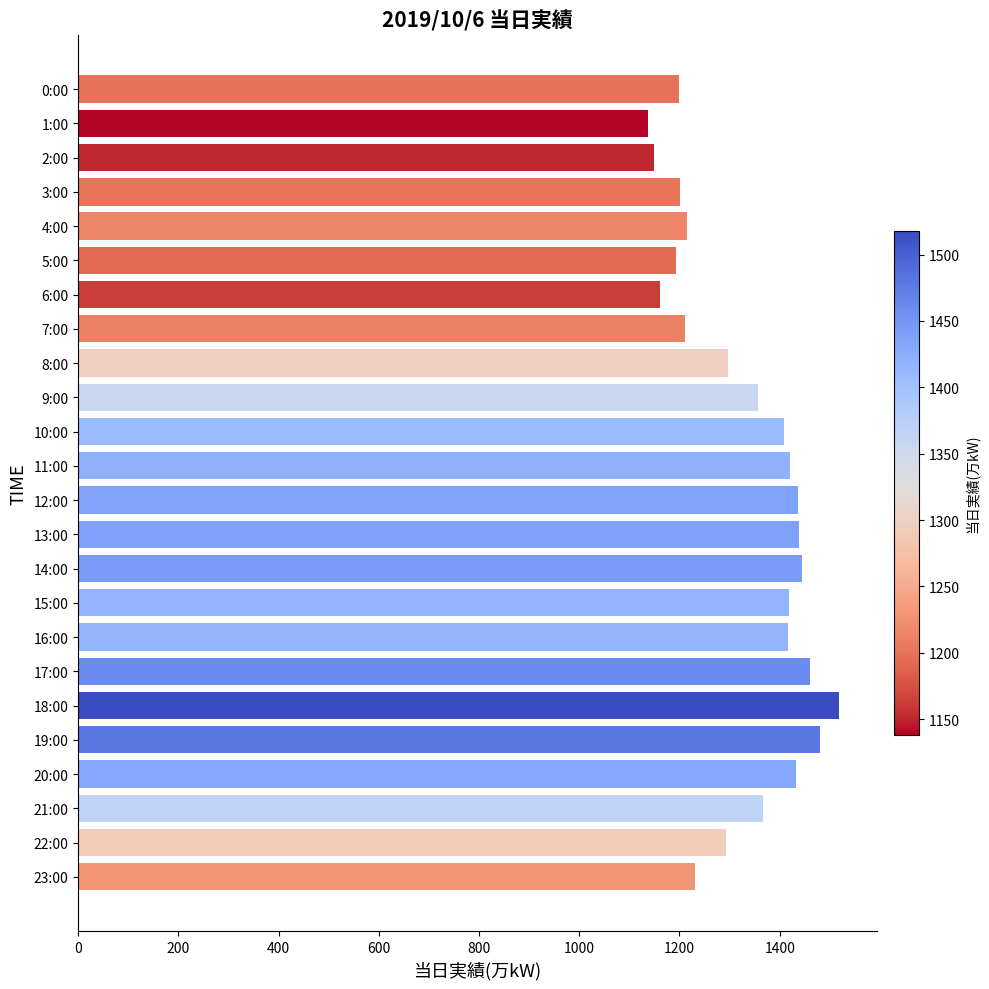

What is the value of the 3rd bar from the top?

1150